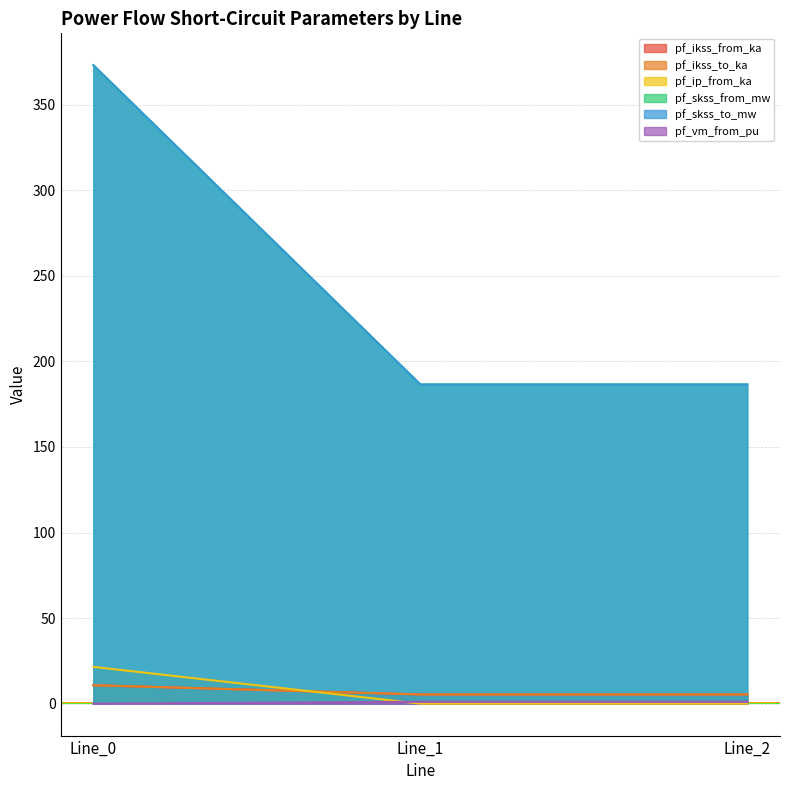

What is the average value of the pf_ikss_from_ka series?

7.2